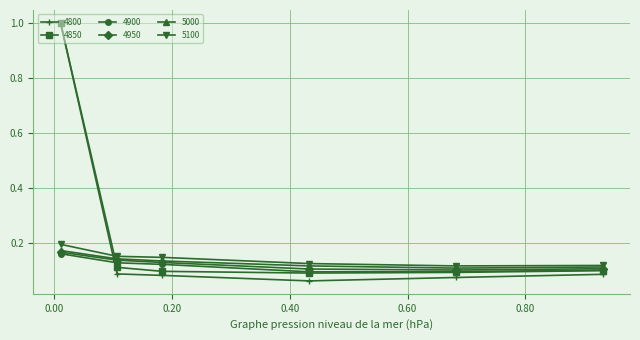

At how many categories does at least one series exceed 0?

6